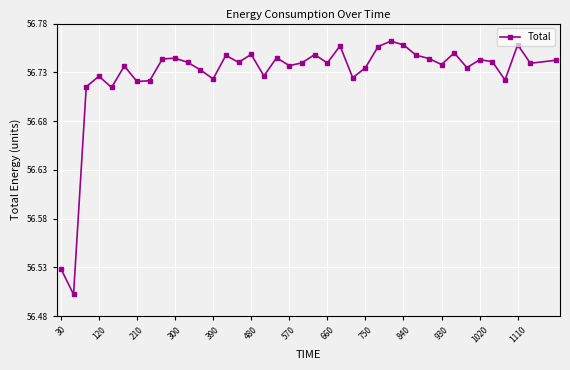

True or false: the data has more than 0 interior local peaks.

True